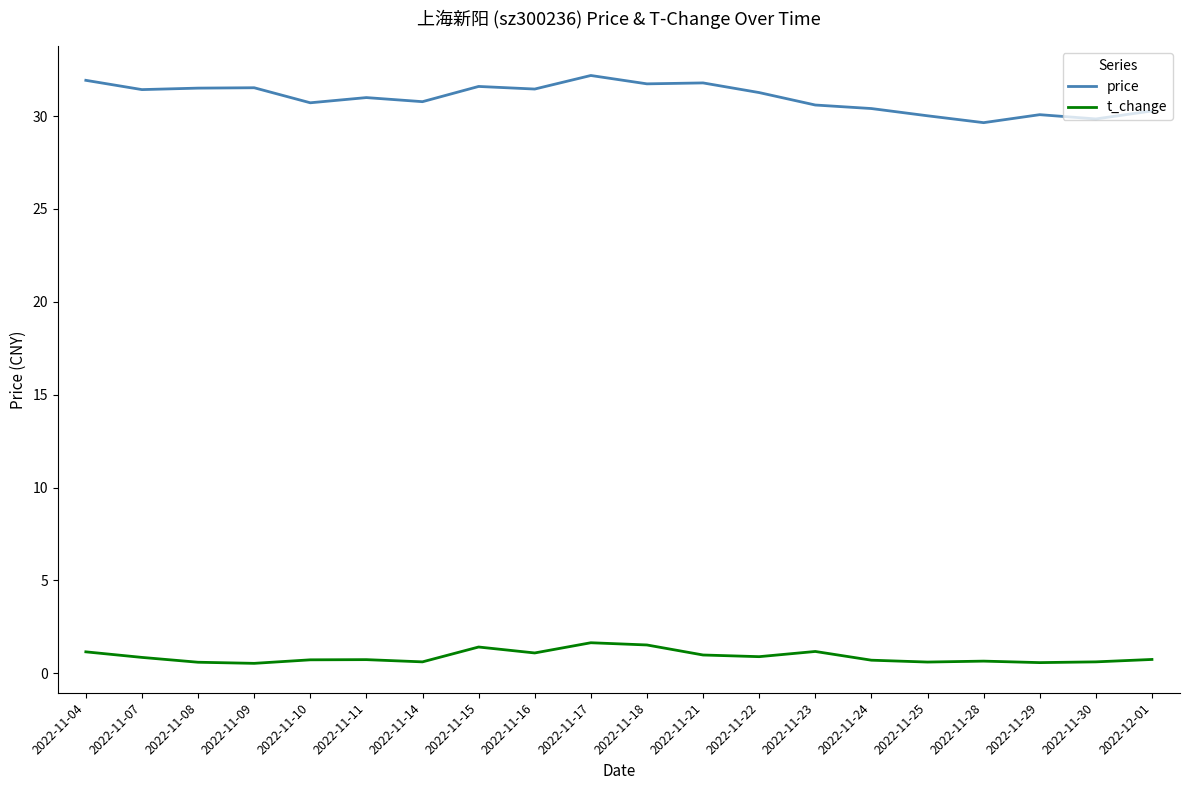

List the series in order of their peak value, highest first.

price, t_change